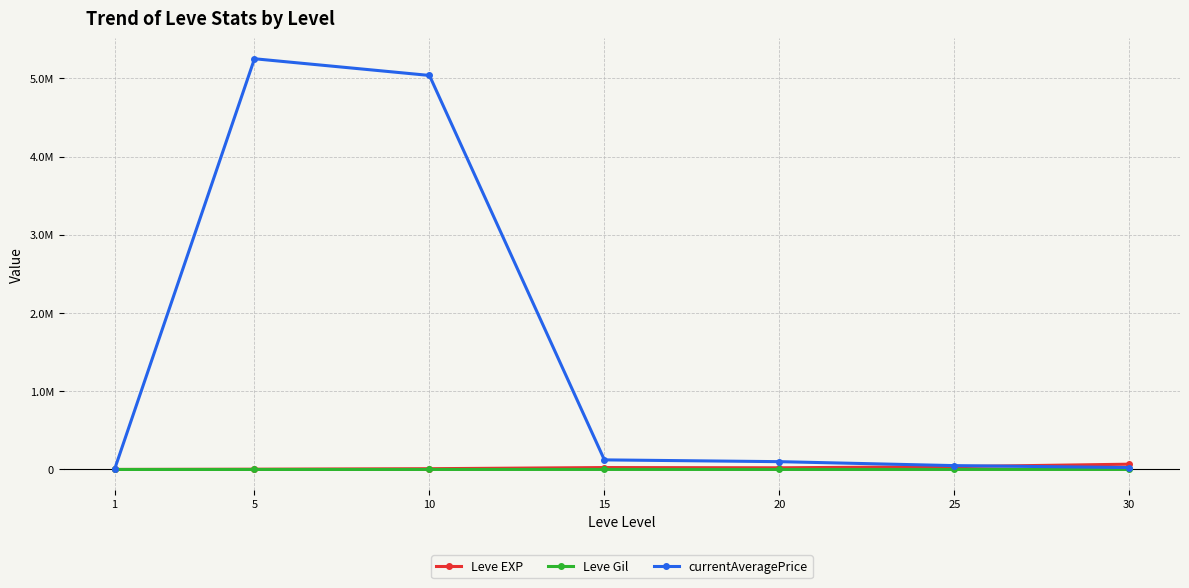

List the series in order of their peak value, lowest first.

Leve Gil, Leve EXP, currentAveragePrice